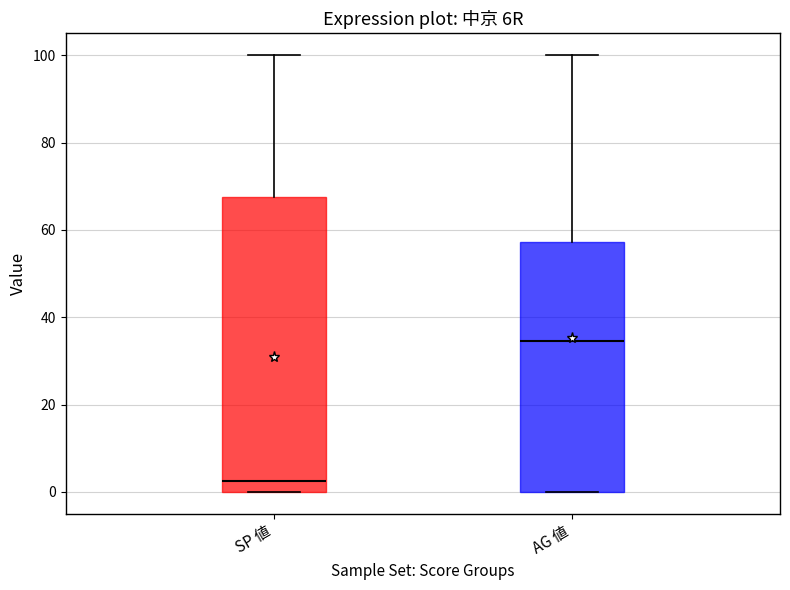

Reading left to right, read every box against the y-axis: the position of its median line, the range the box covers, and the ends of its whiskers. The values are not printed on the chart, so give them approximately, as read against the axis.

SP 値: median 2, box 0 to 68, whiskers 0 to 100
AG 値: median 34, box 0 to 58, whiskers 0 to 100